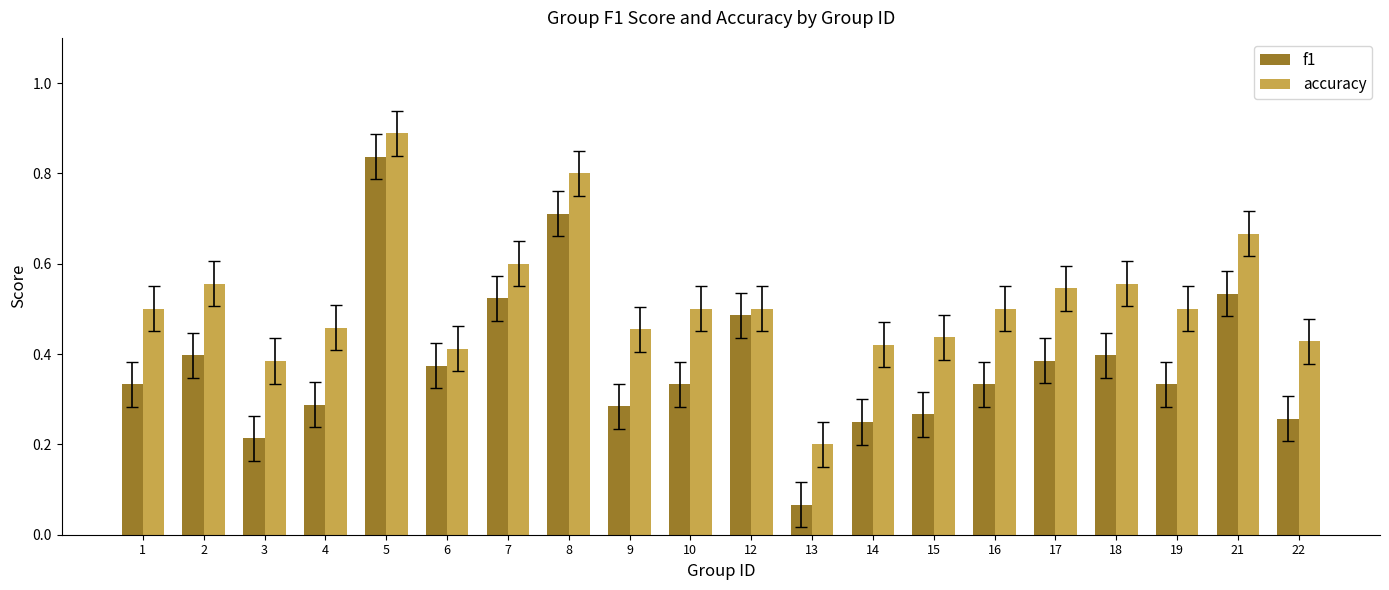

Rank the series at 7 from highest to lowest value.

accuracy, f1